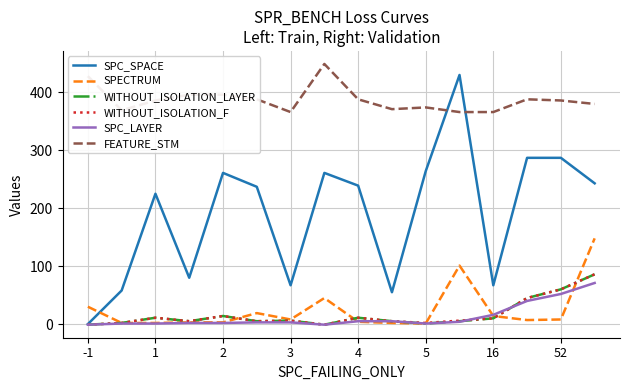

Count the number of categories in the chart.

16